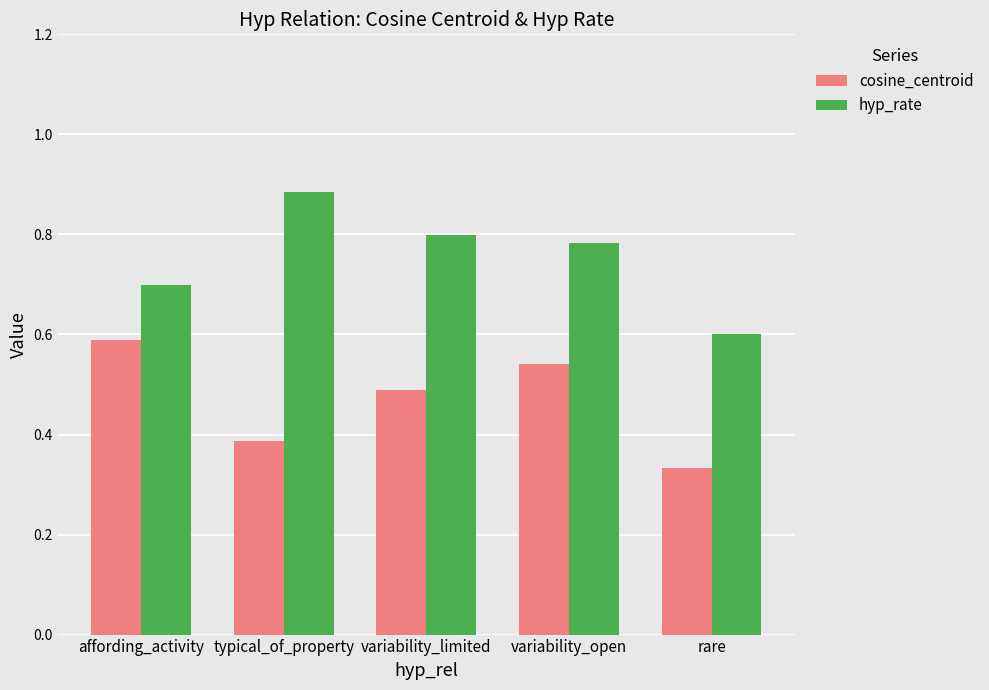

What is the value of the hyp_rate bar at the 5th from the left?

0.6